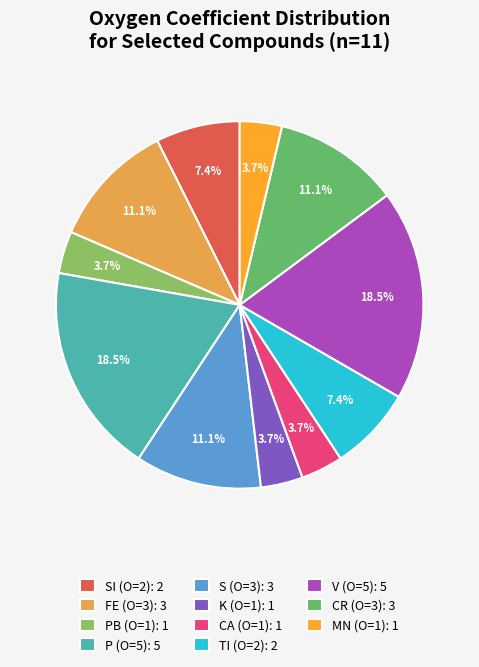

How many segments does this pie chart have?

11